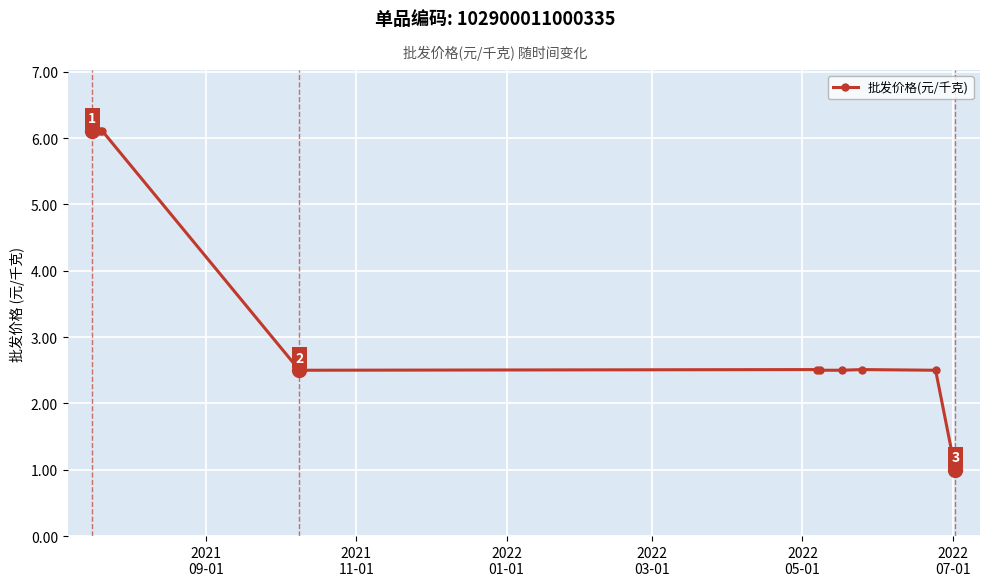

Reading right to left, extract all data points from this chart.

1.0	2.5	2.5	2.5	2.5	2.5	2.5	6.1	6.1	6.1	6.1